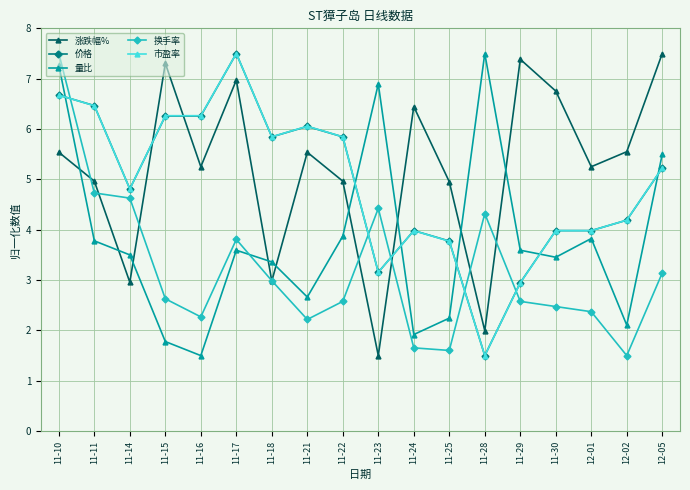

Where is 换手率 nearest to the value 4?

11-17